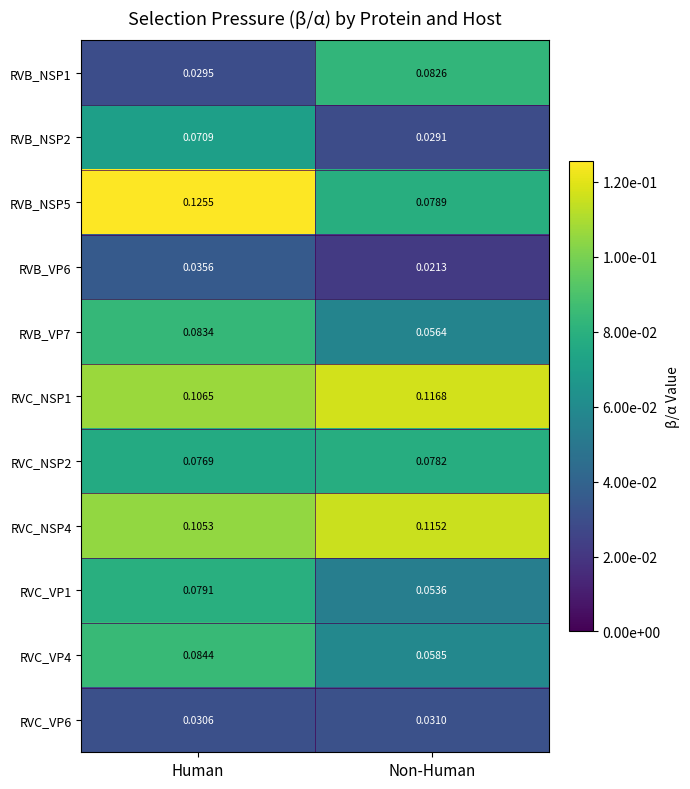

Where is RVC_NSP4 nearest to the value 0?

Human